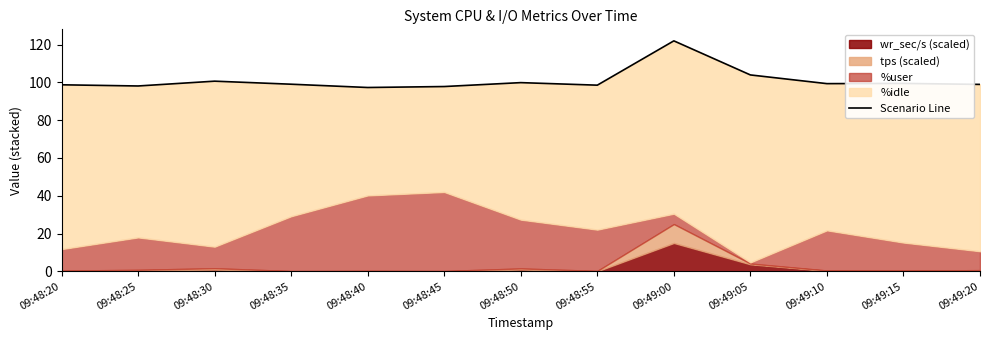

How many lines are shown in the chart?

1